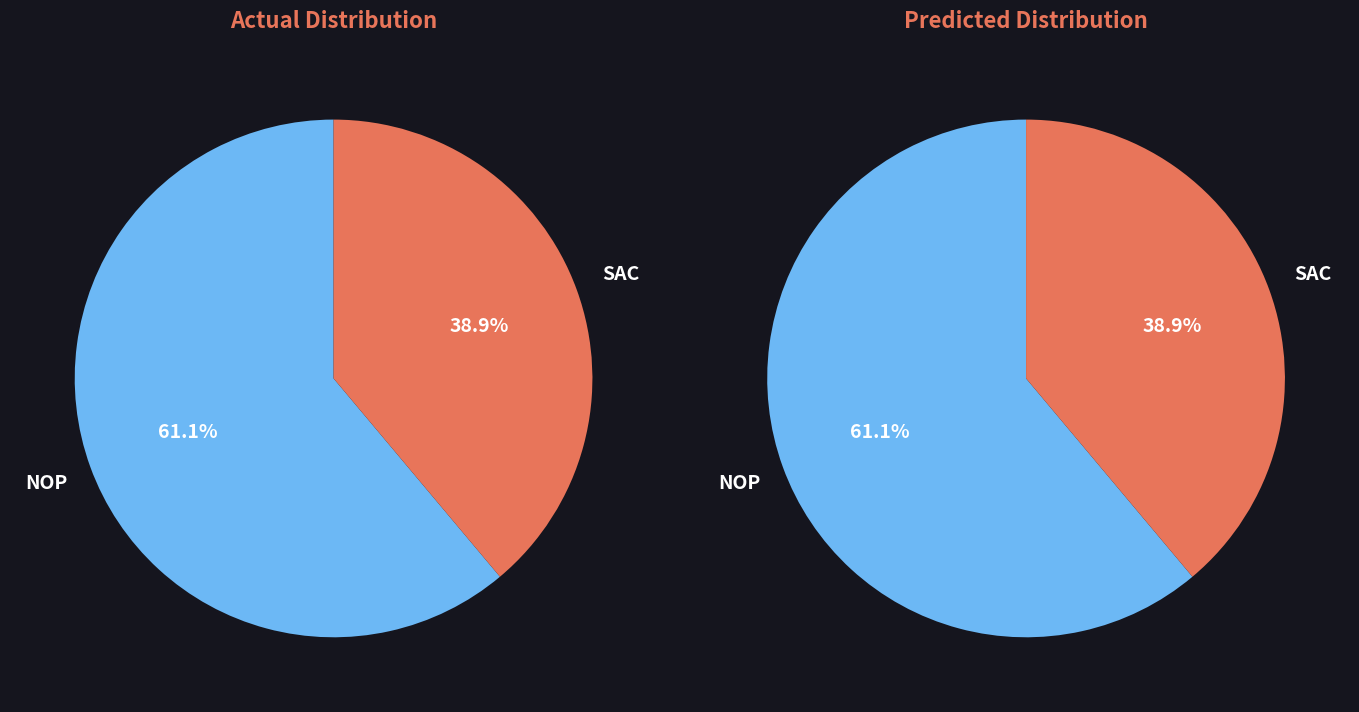

The SAC slice represents 39% of the pie. True or false?

True